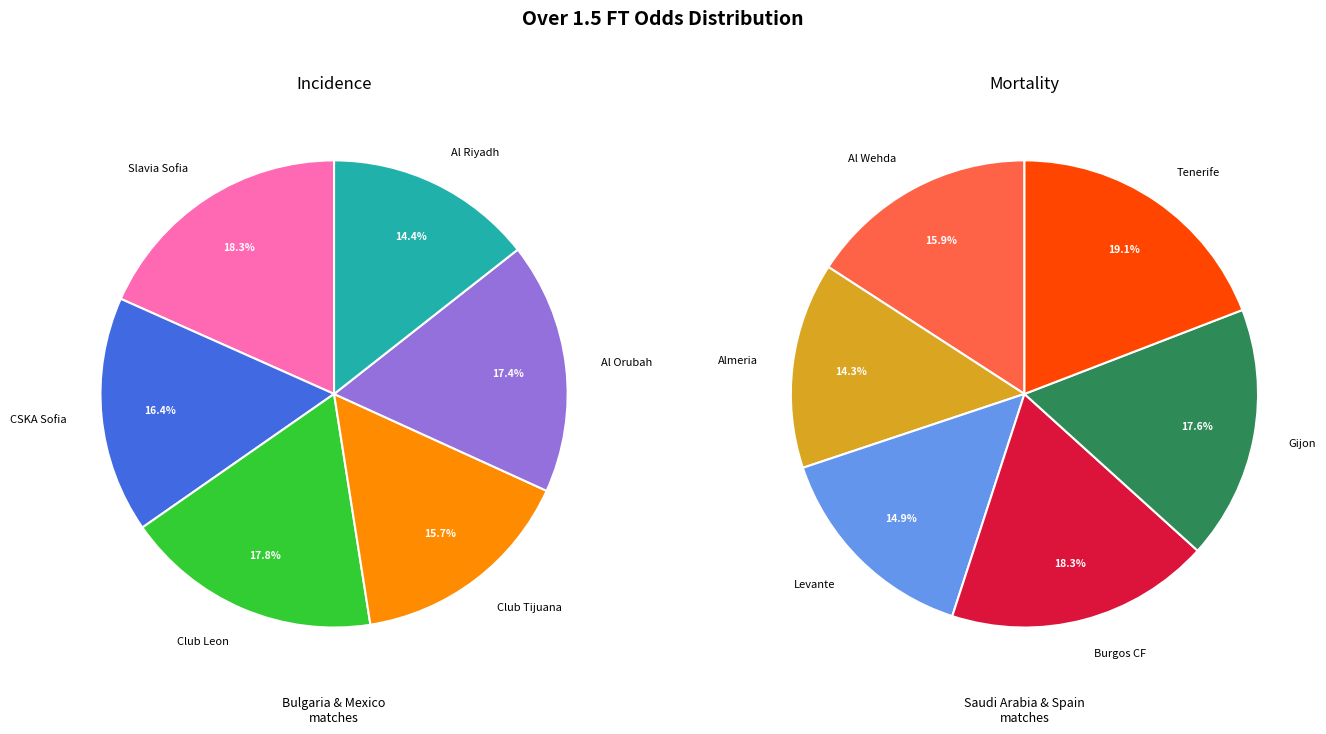

Which slice is the smallest?

Al Riyadh